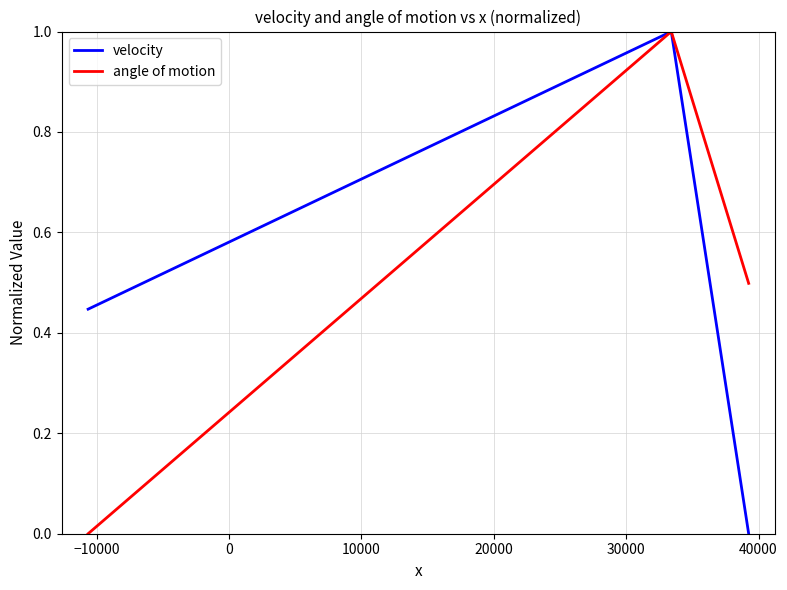

What is the maximum value shown in the chart?

1.0